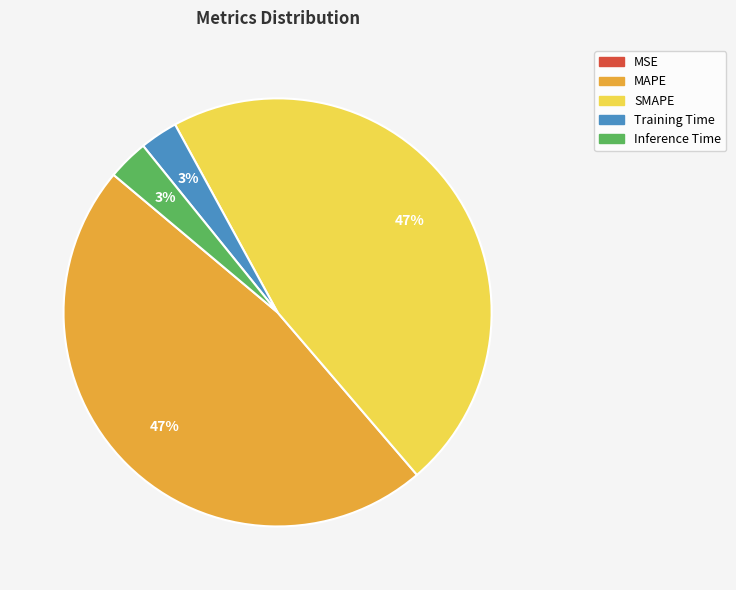

What percentage is the MAPE slice, to the nearest percent?

47%